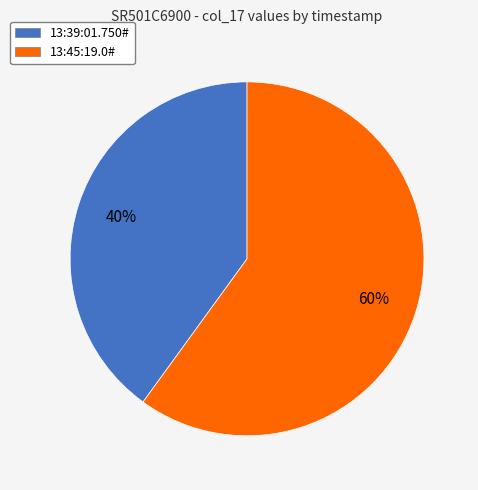

What percentage is the 13:39:01.750# slice, to the nearest percent?

40%